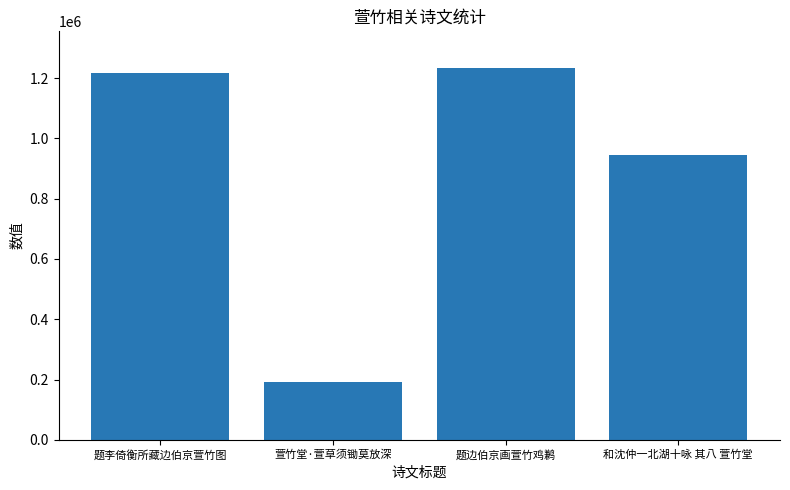

What is the smallest value displayed?

191701